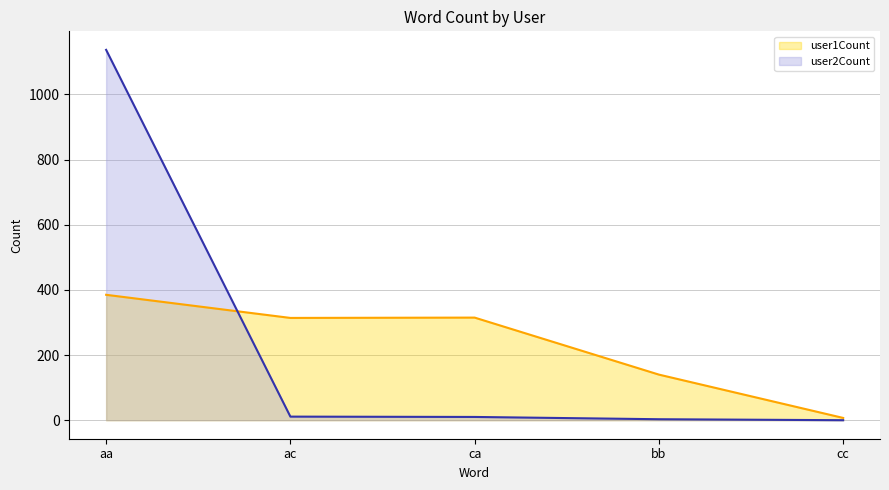

Where is the first local maximum for user1Count?

ca